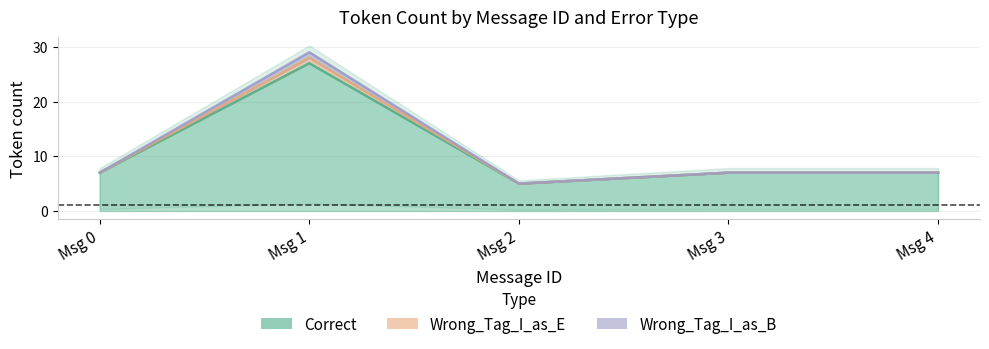

What is the difference between the second highest and minimum values in the Wrong_Tag_I_as_E series?

2